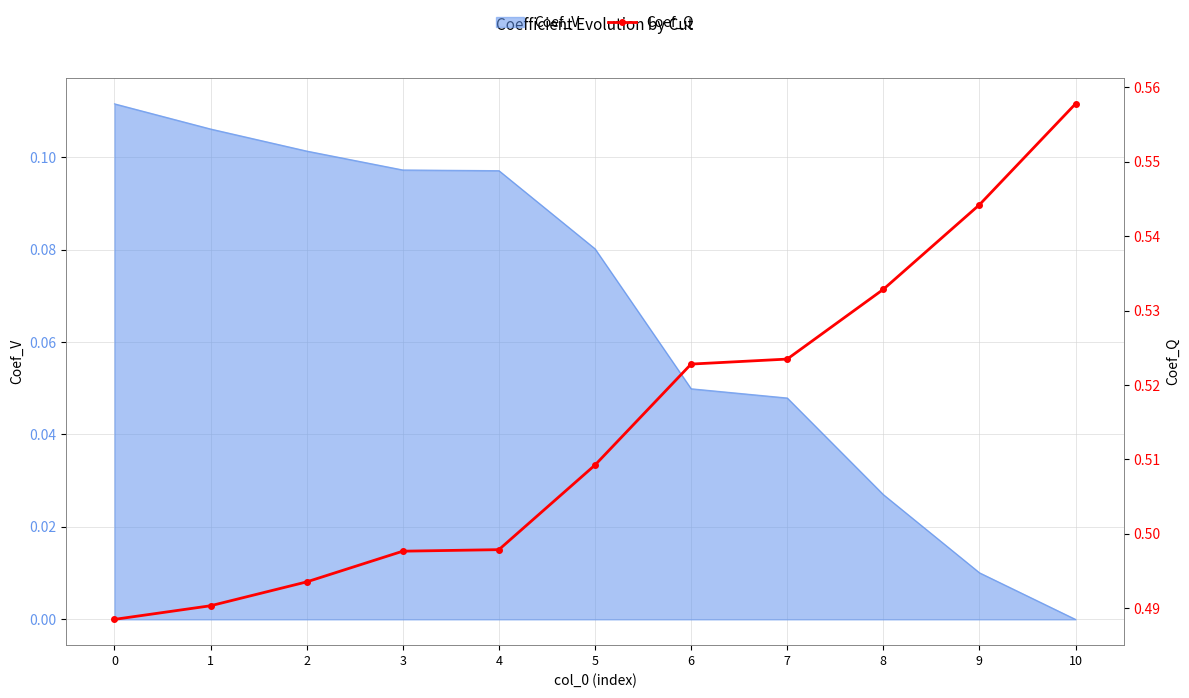

True or false: there are more than 0 points higher than both neighbors.

False